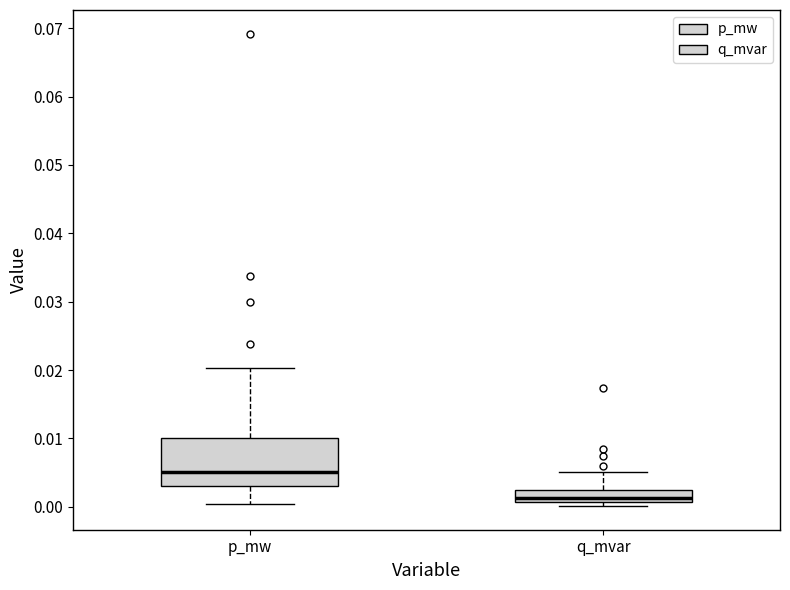

Where is the lower edge of the box for q_mvar on the y-axis? The values are not printed on the chart, so give them approximately, as read against the axis.

0.001